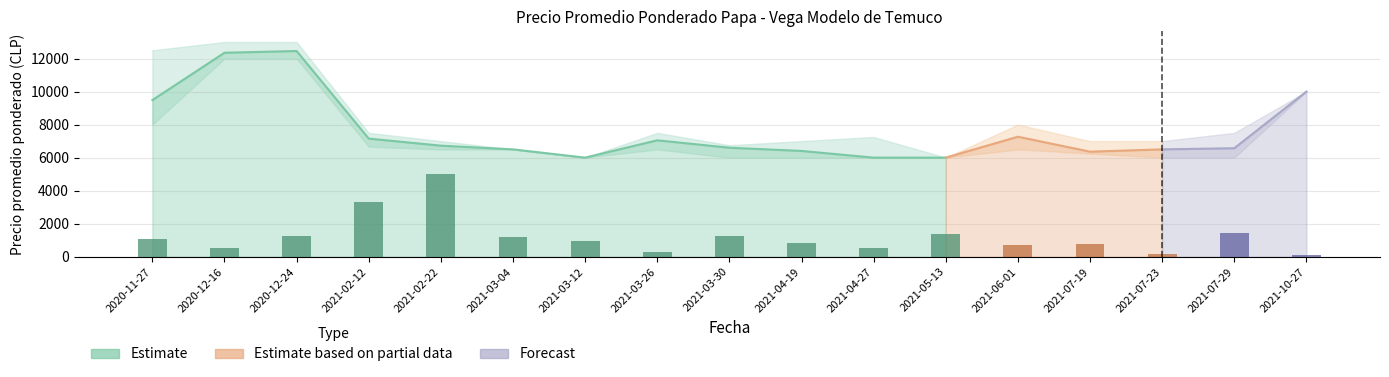

What is the difference between the maximum and minimum values in the Precio promedio ponderado series?

6455